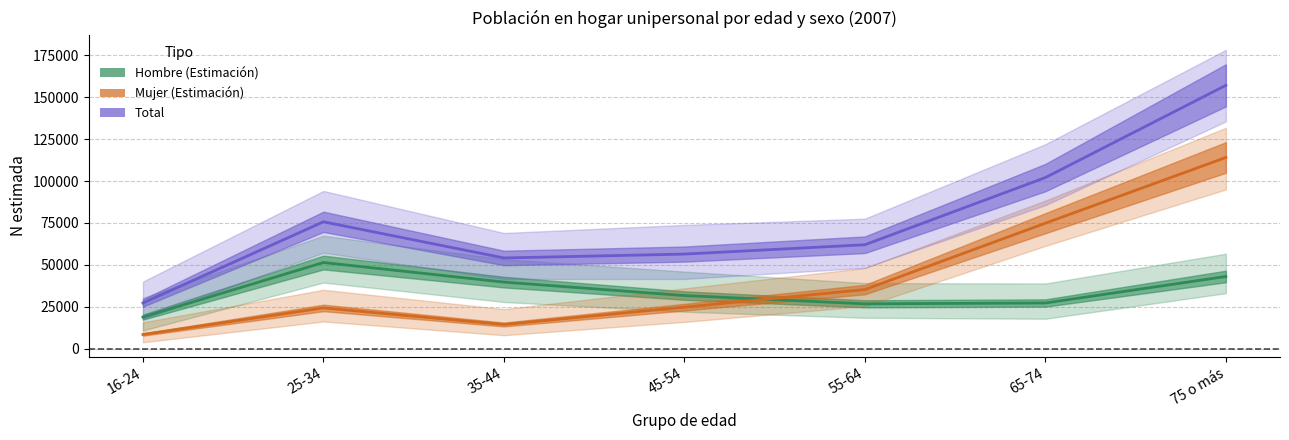

Rank the series by their maximum value, from lowest to highest.

Hombre, Mujer, Total